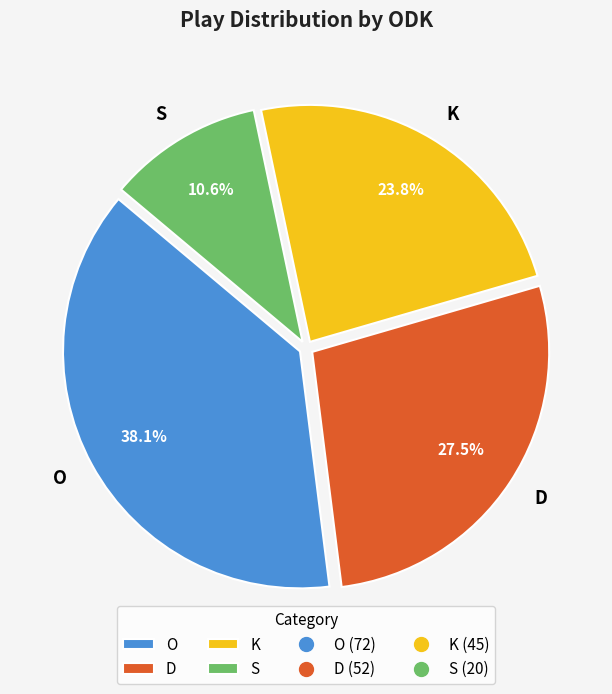

Which category has the biggest portion of the pie?

O